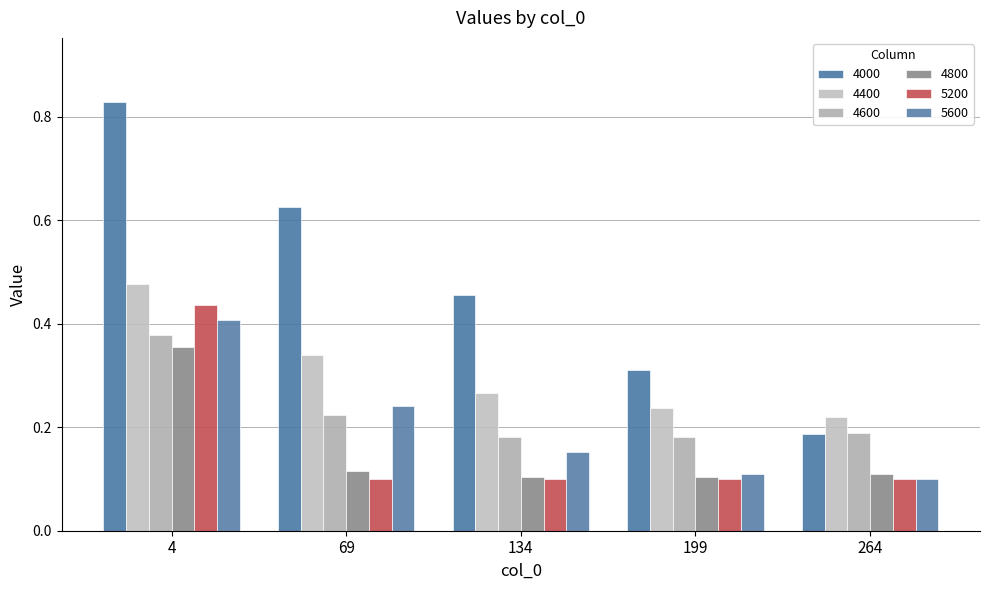

Does the chart contain any negative values?

No